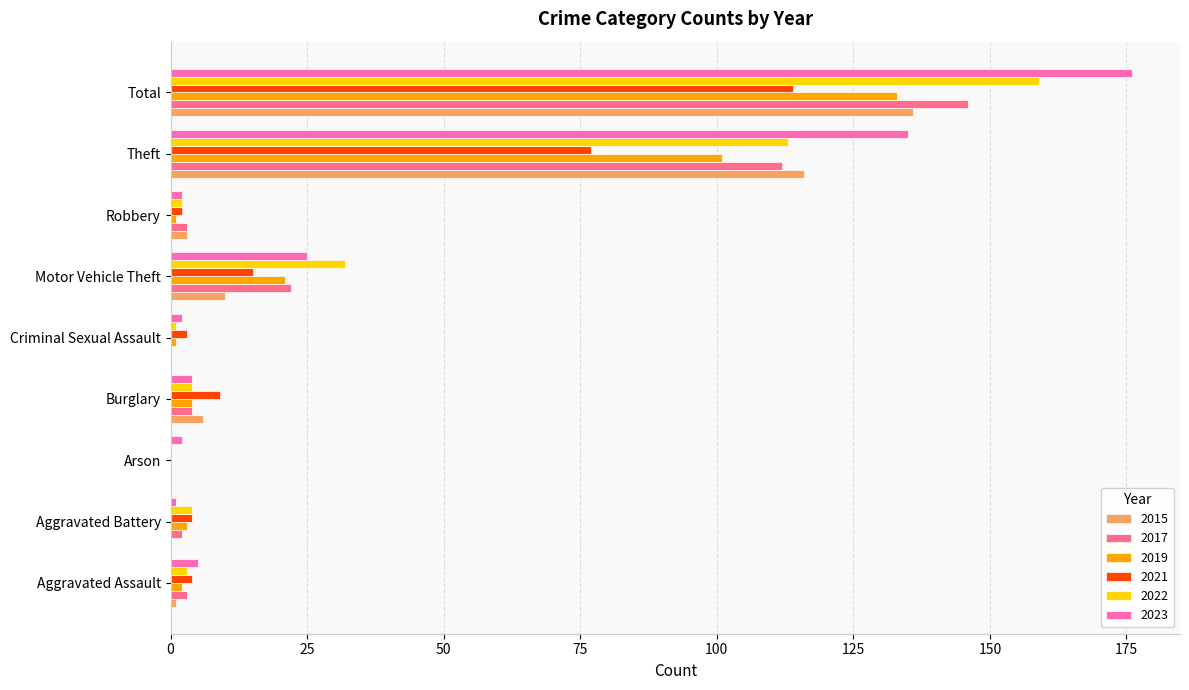

What is the sum of the 2019 values at Motor Vehicle Theft and Total?

154